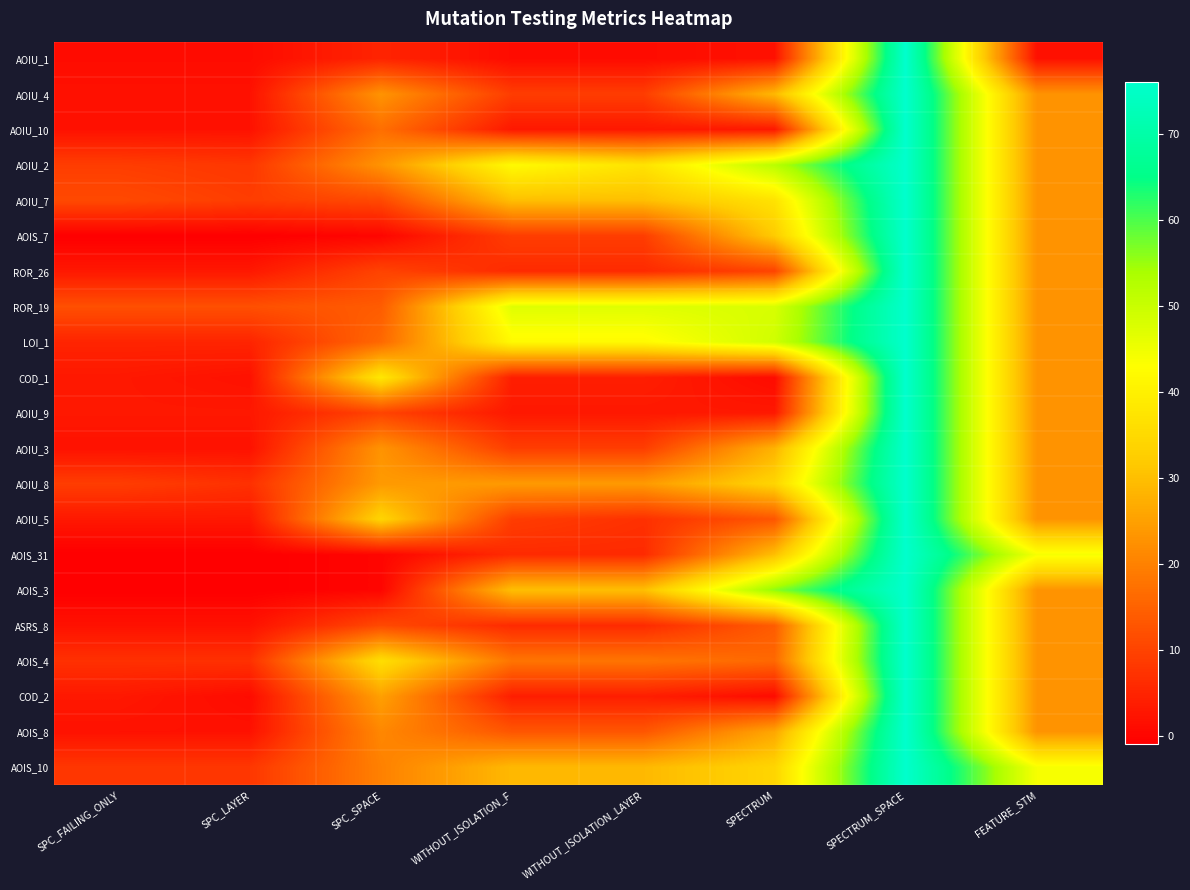

At SPC_FAILING_ONLY, list the series in order from largest to smallest.

ROR_19, AOIU_7, AOIU_2, AOIU_8, AOIS_10, AOIS_4, LOI_1, ROR_26, COD_1, AOIU_9, AOIU_5, COD_2, AOIU_4, AOIU_10, AOIU_3, ASRS_8, AOIS_8, AOIU_1, AOIS_7, AOIS_31, AOIS_3